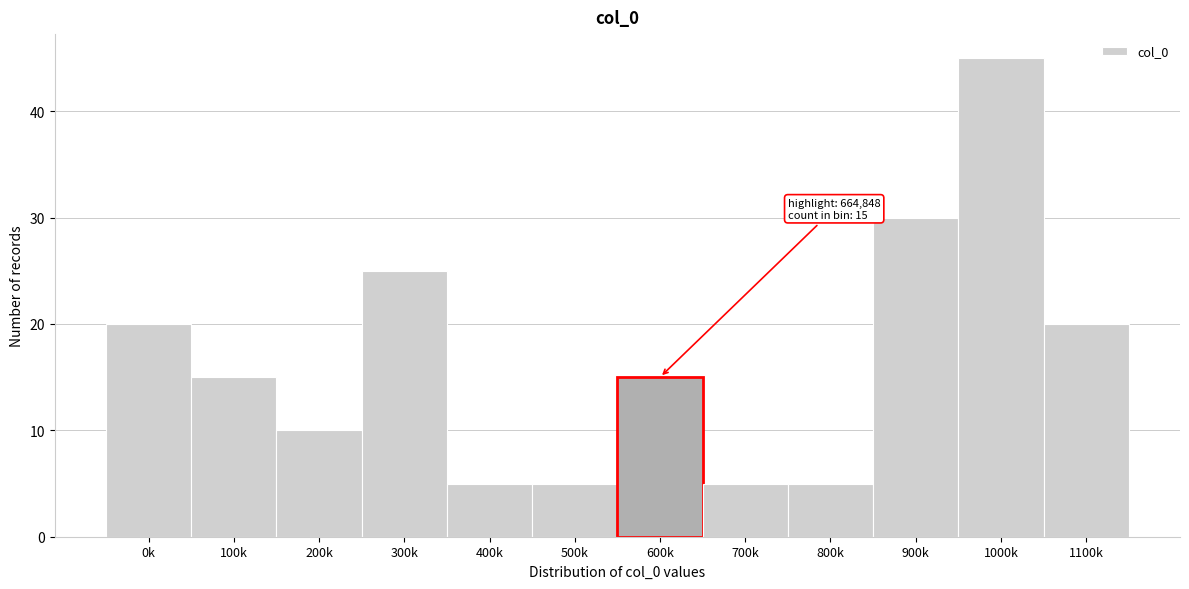

Reading left to right, transcribe all the data shown in this chart.

0k=20	100k=15	200k=10	300k=25	400k=5	500k=5	600k=15	700k=5	800k=5	900k=30	1000k=45	1100k=20